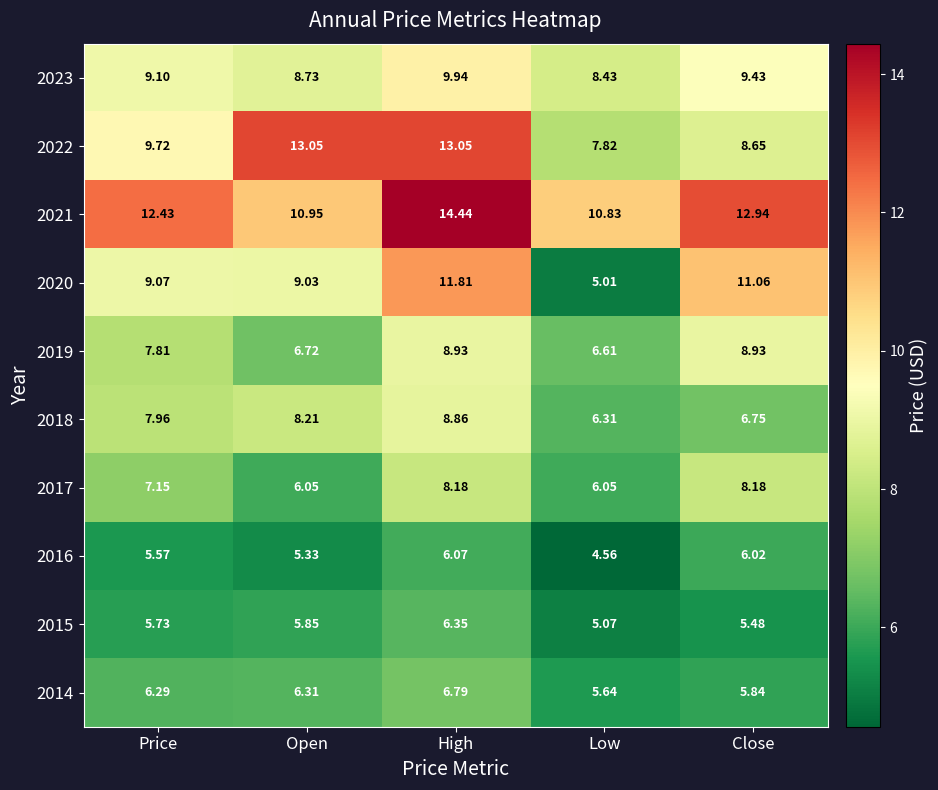

What is the spread (max minus min) of values at Open?

7.7